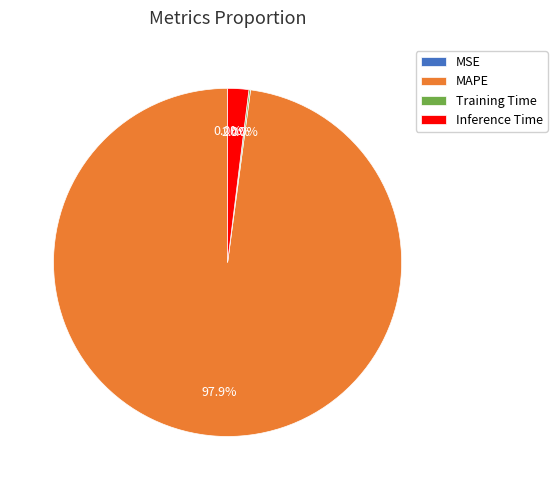

What portion of the pie excludes MAPE?

2.1%